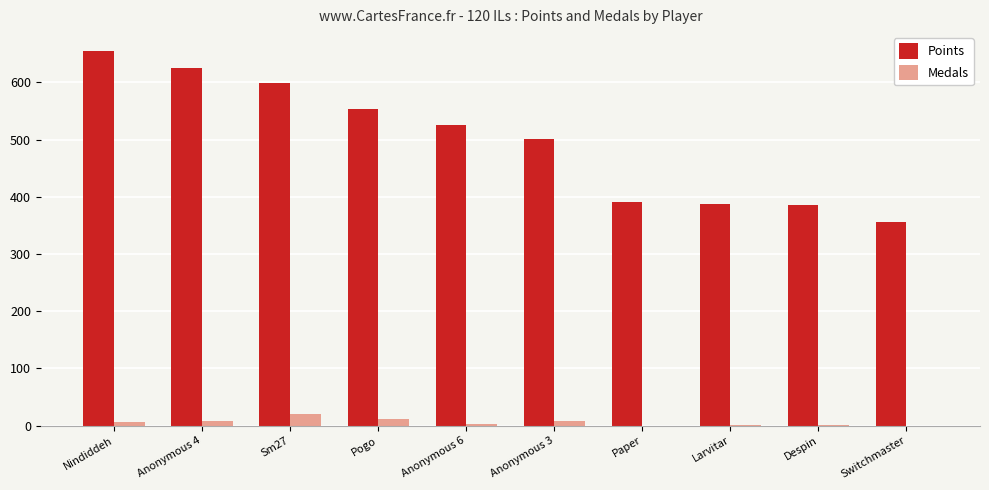

What is the sum of all Medals values?

62